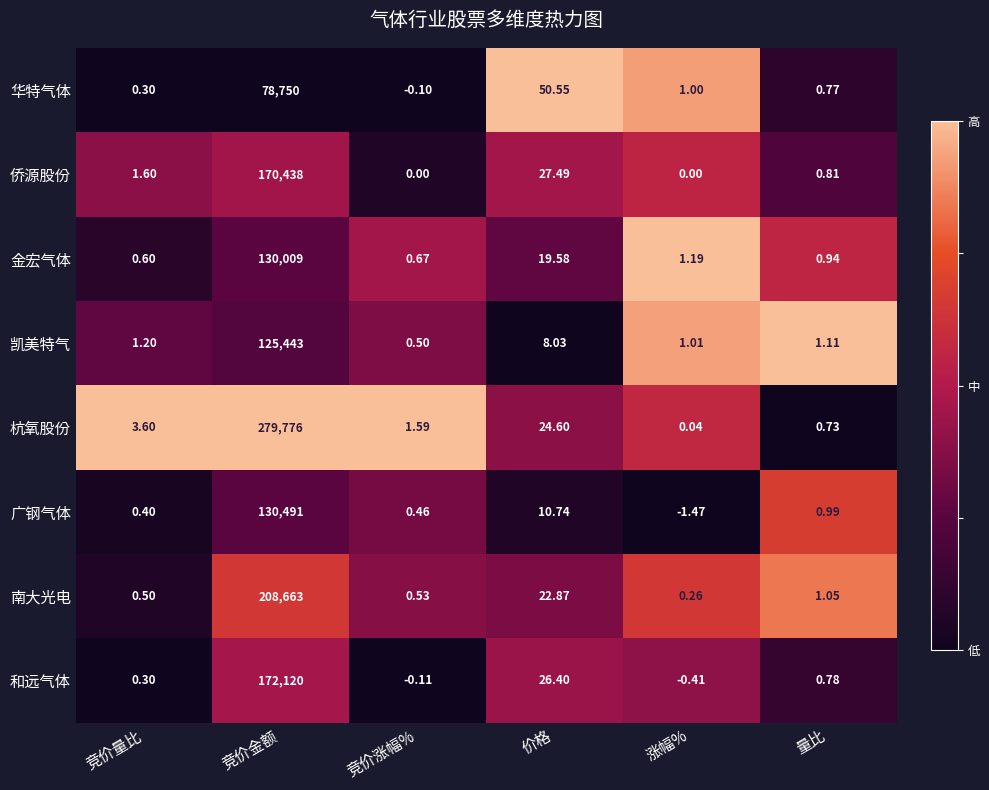

Which series has the largest total across all categories?

杭氧股份